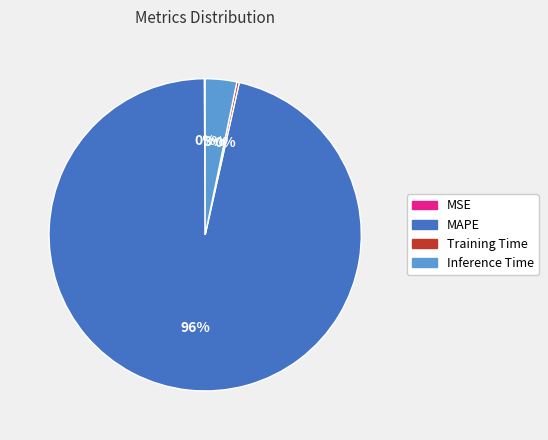

Between Inference Time and MAPE, which is larger?

MAPE